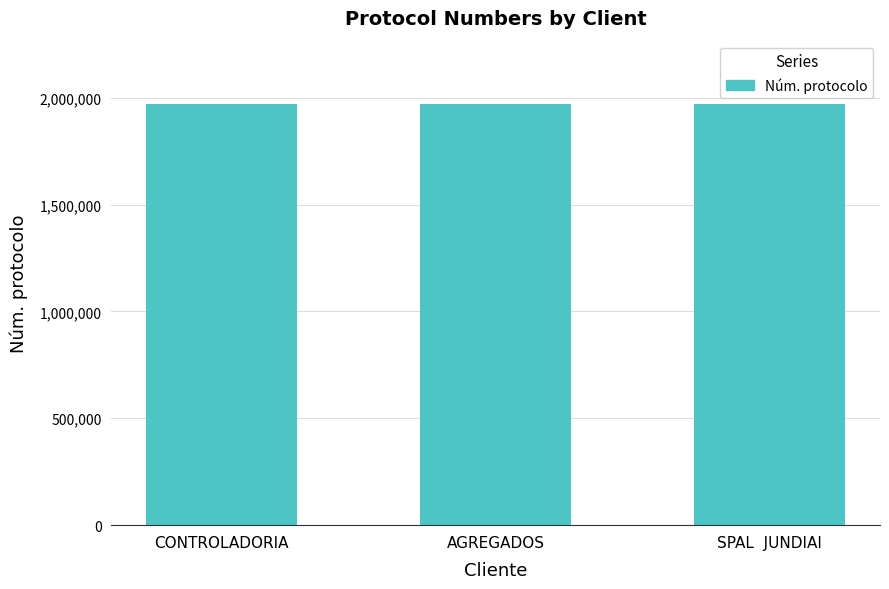

What is the label of the 3rd bar from the right?

CONTROLADORIA